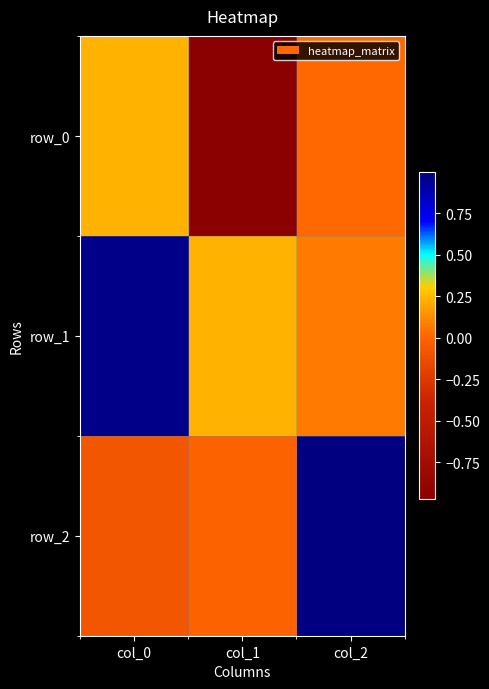

Reading left to right, what are all the values shown in this chart?

row_0: col_0=0.2	col_1=-1.0	col_2=0.0
row_1: col_0=1.0	col_1=0.2	col_2=0.1
row_2: col_0=-0.1	col_1=-0.0	col_2=1.0